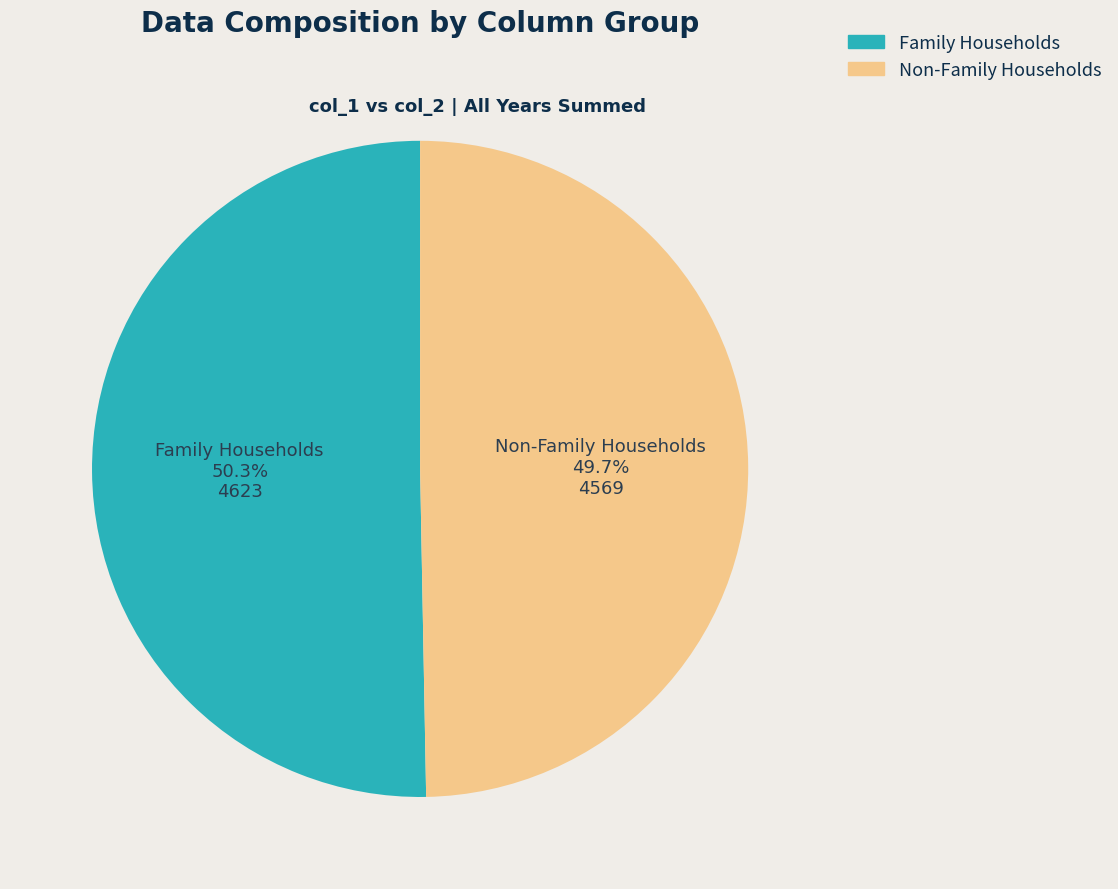

Is there a majority slice in this chart?

Yes